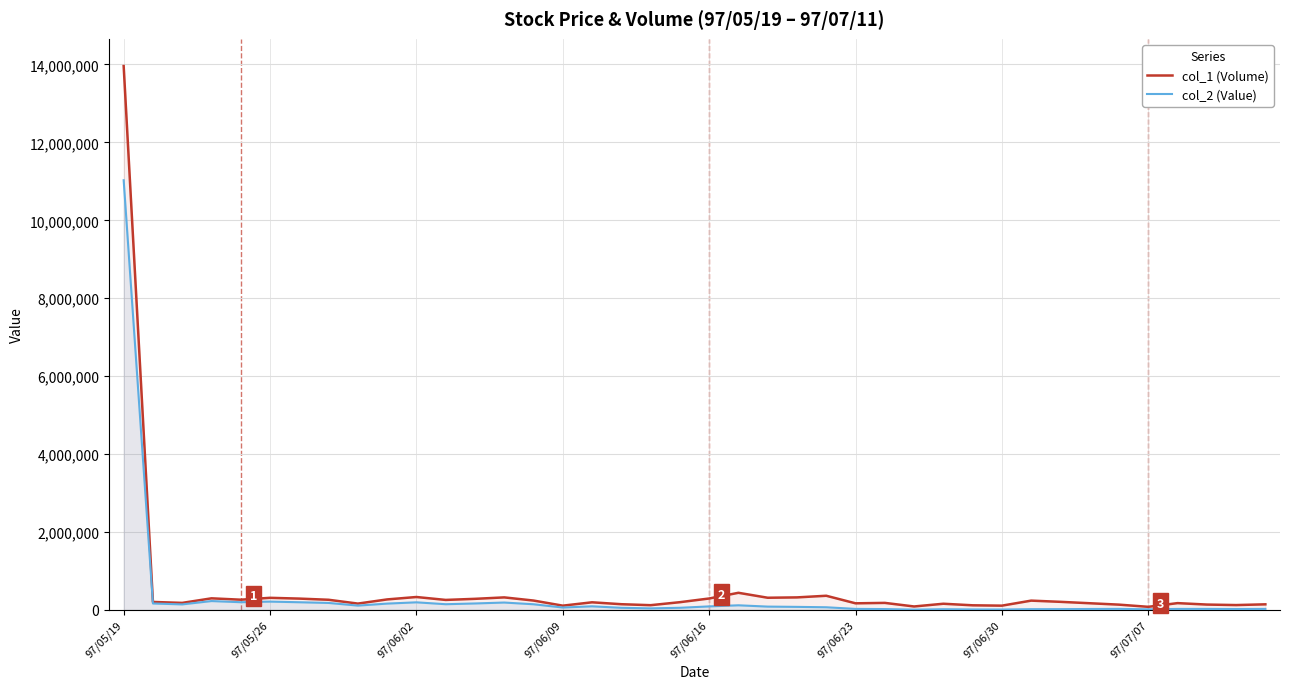

List the series in order of their peak value, highest first.

col_1 (Volume), col_2 (Value)